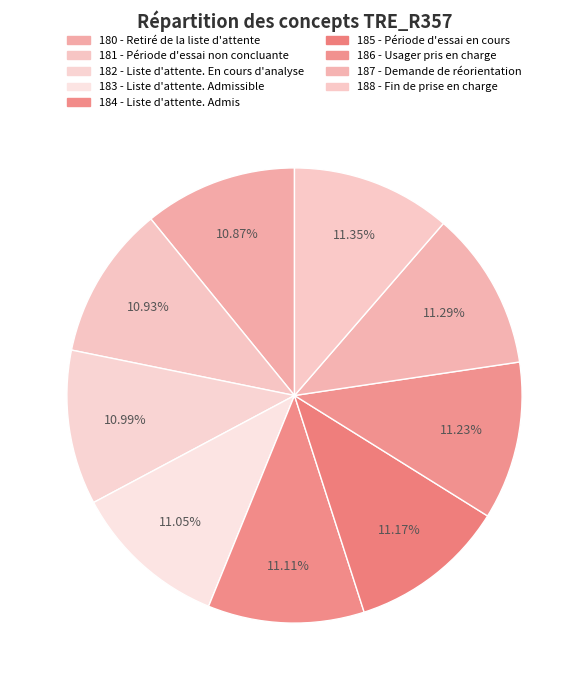

How many slices are in this pie chart?

9